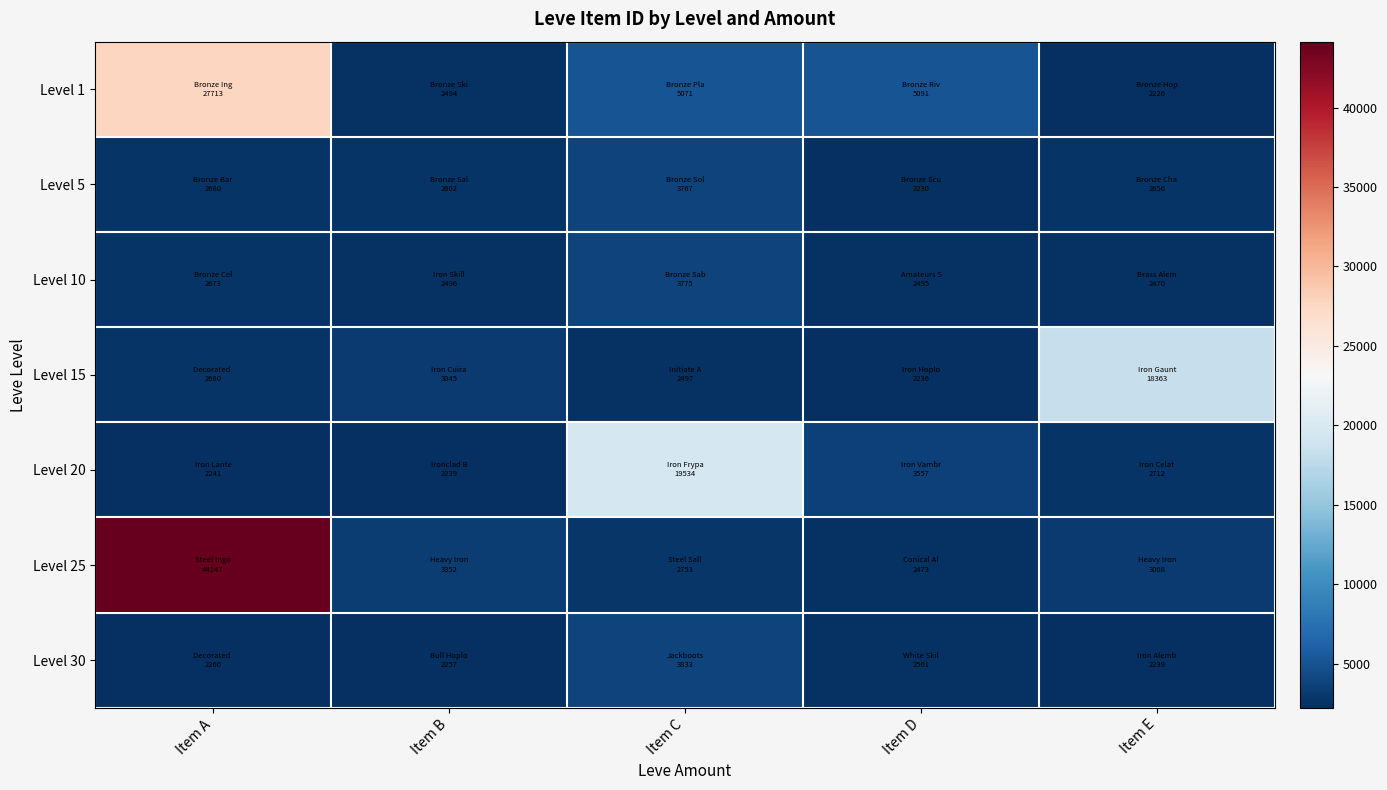

Which series has the widest spread of values?

Level 25